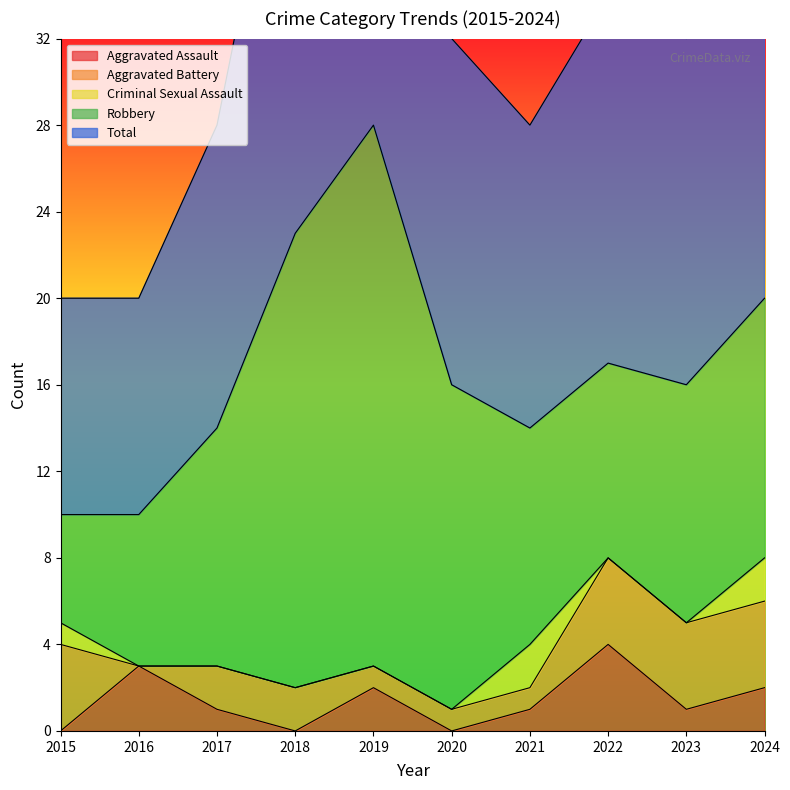

True or false: Aggravated Assault and Total cross at least once.

False